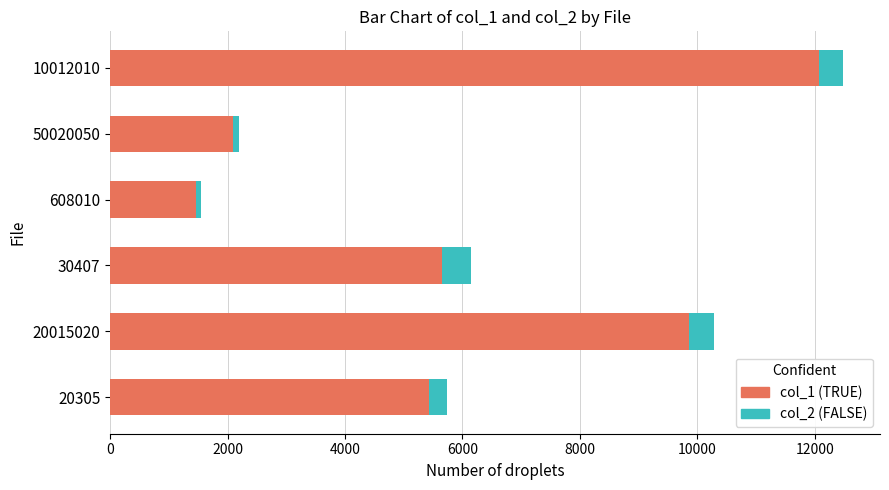

What is the total value across all series at 20305?

5744.8